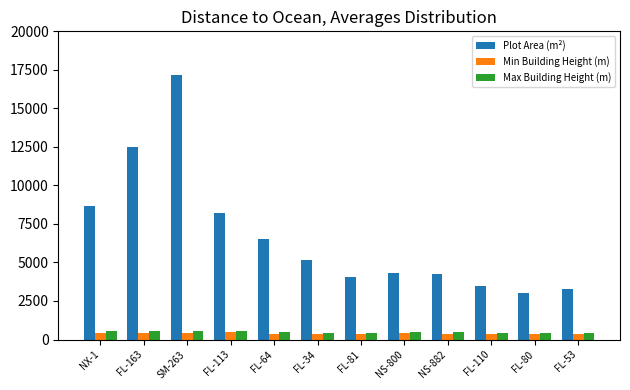

What is the maximum value for Max Building Height (m)?

580